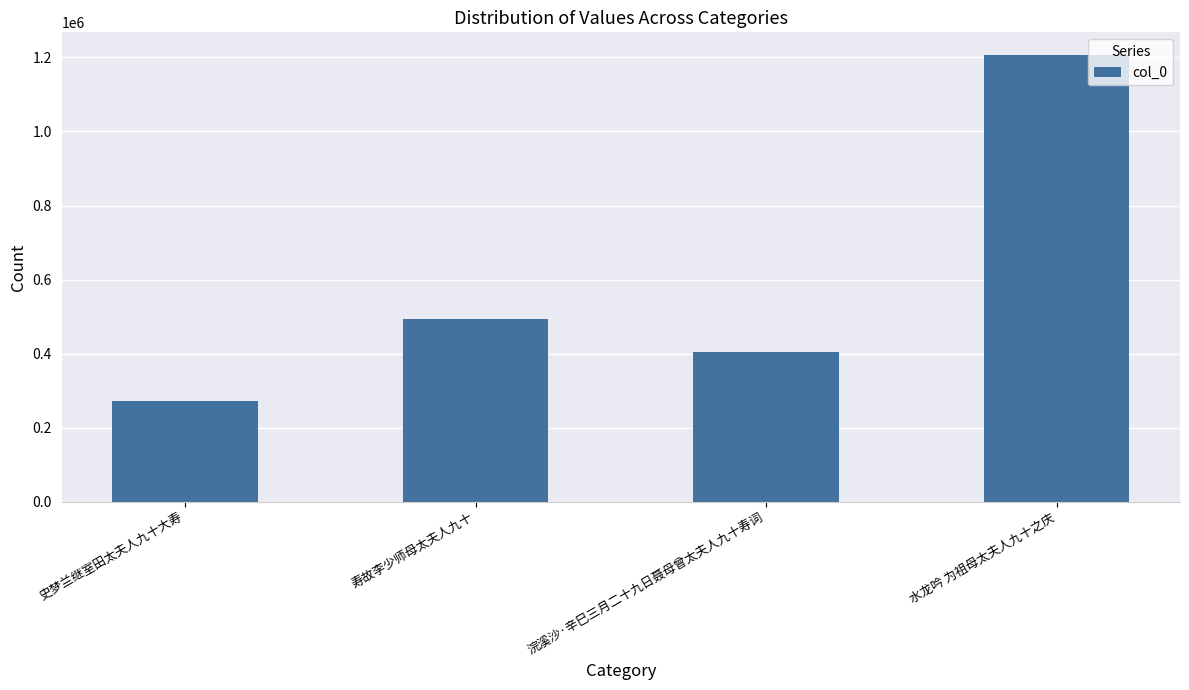

What is the change in value from 寿故李少师母太夫人九十 to 浣溪沙·辛巳三月二十九日聂母曾太夫人九十寿词?

-89813